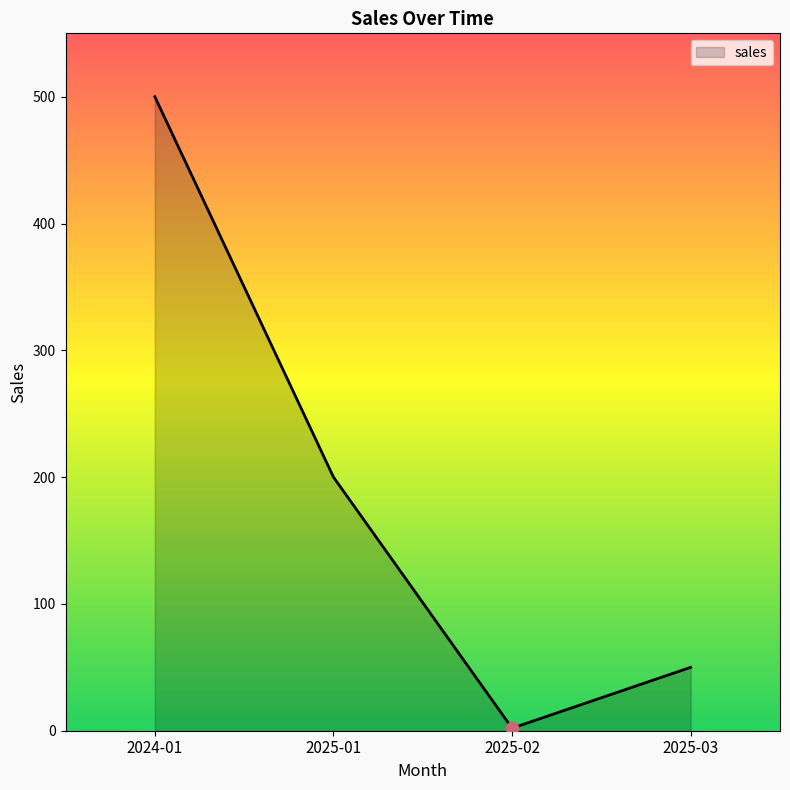

What is the ratio of the value at 2025-01 to the value at 2024-01?

0.4